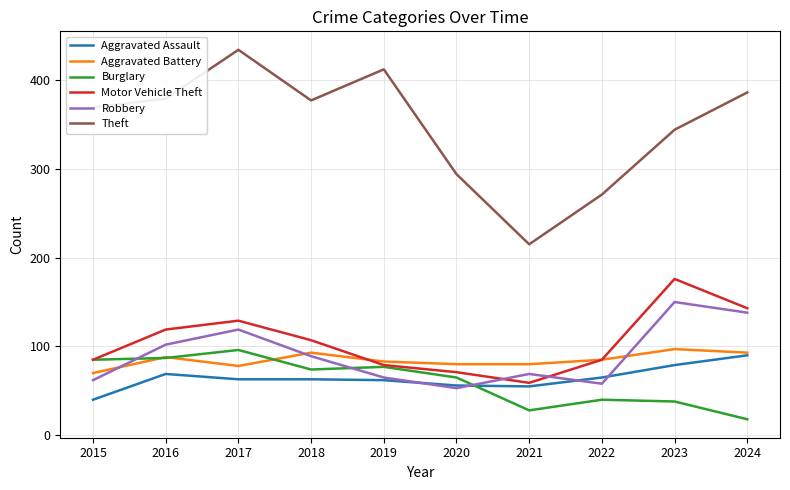

What is the greatest value displayed?

434